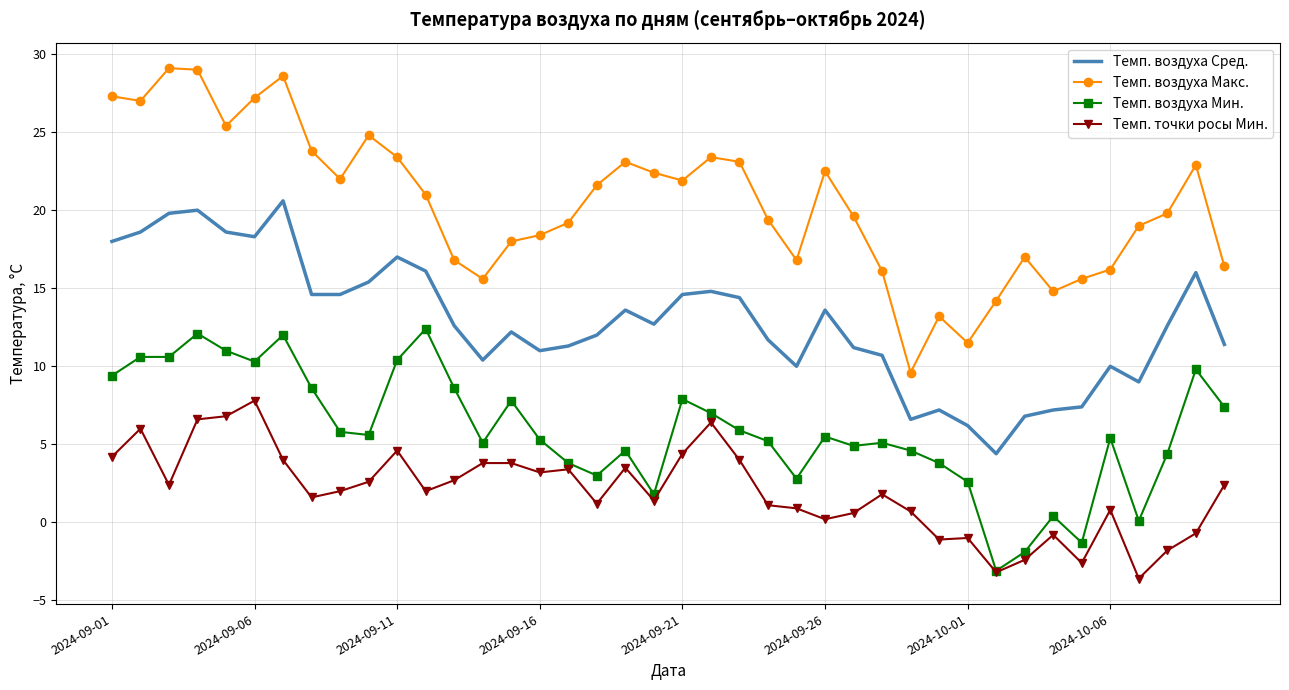

Rank the series by their average value, from lowest to highest.

Темп. точки росы Мин., Темп. воздуха Мин., Темп. воздуха Сред., Темп. воздуха Макс.